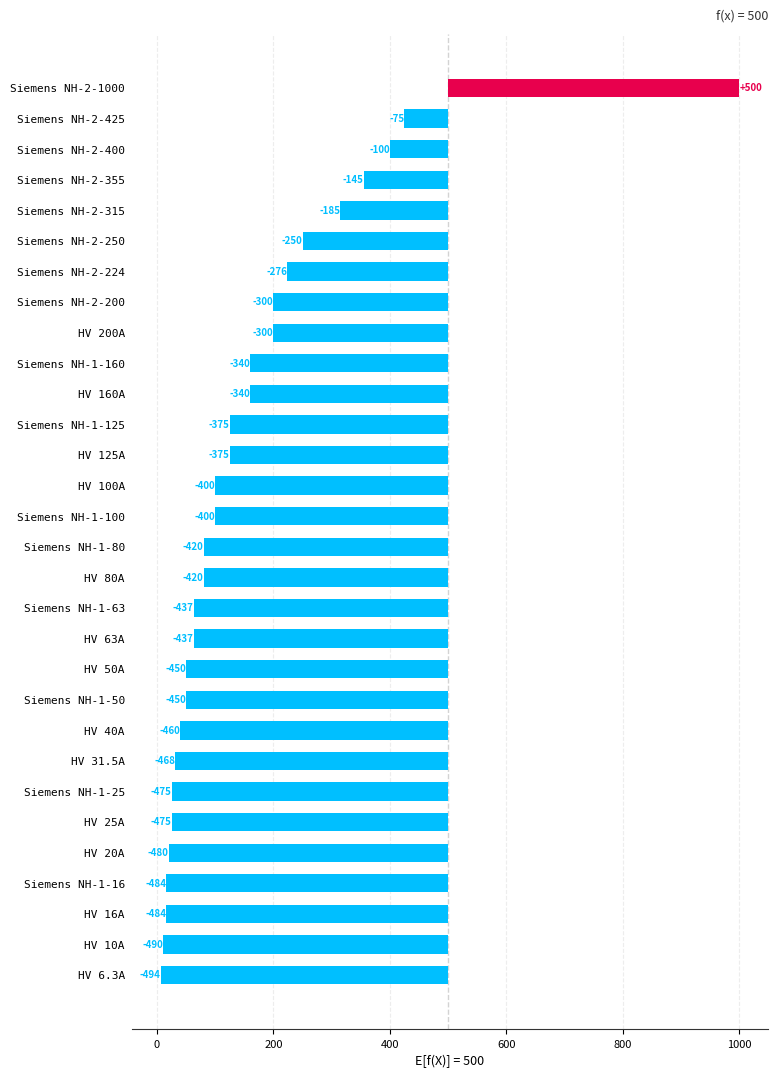

How many data points are above -400?

13